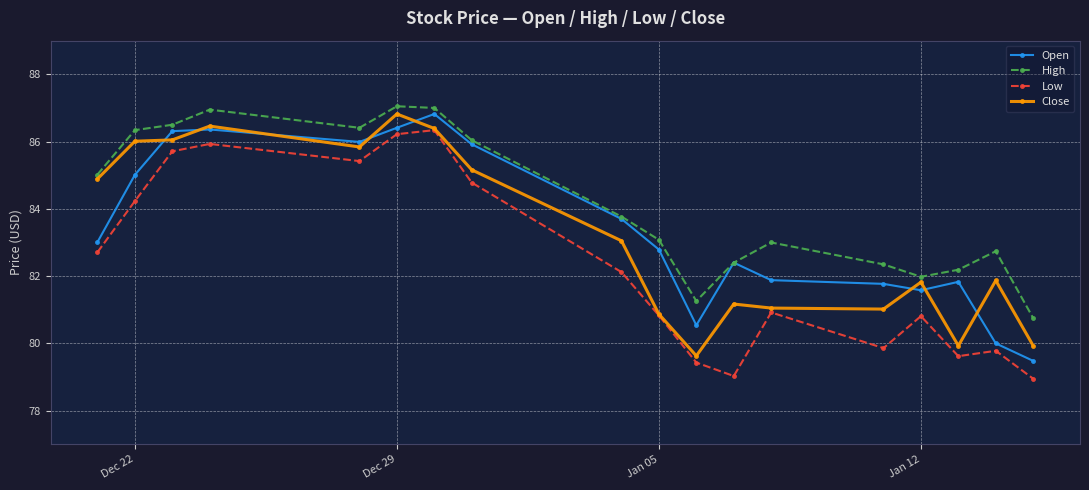

What is the value of the Close point at the 3rd from the left?

86.1